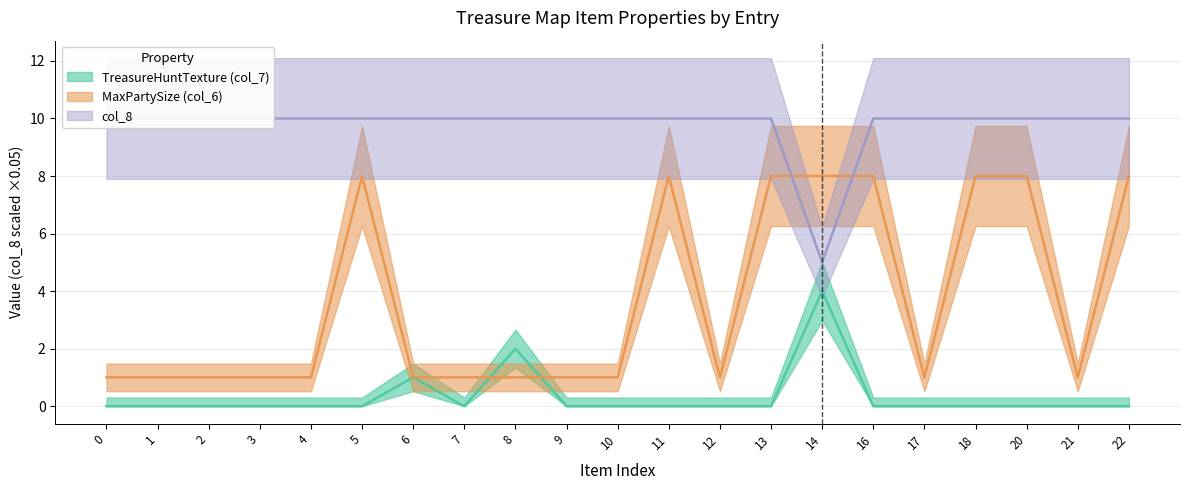

True or false: TreasureHuntTexture (col_7) and col_8 intersect in this chart.

False